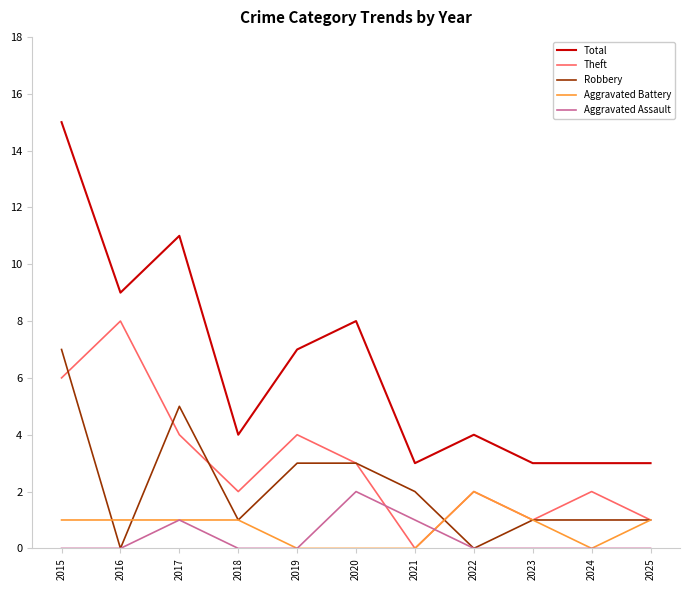

What is the sum of the Total values at 2015 and 2023?

18